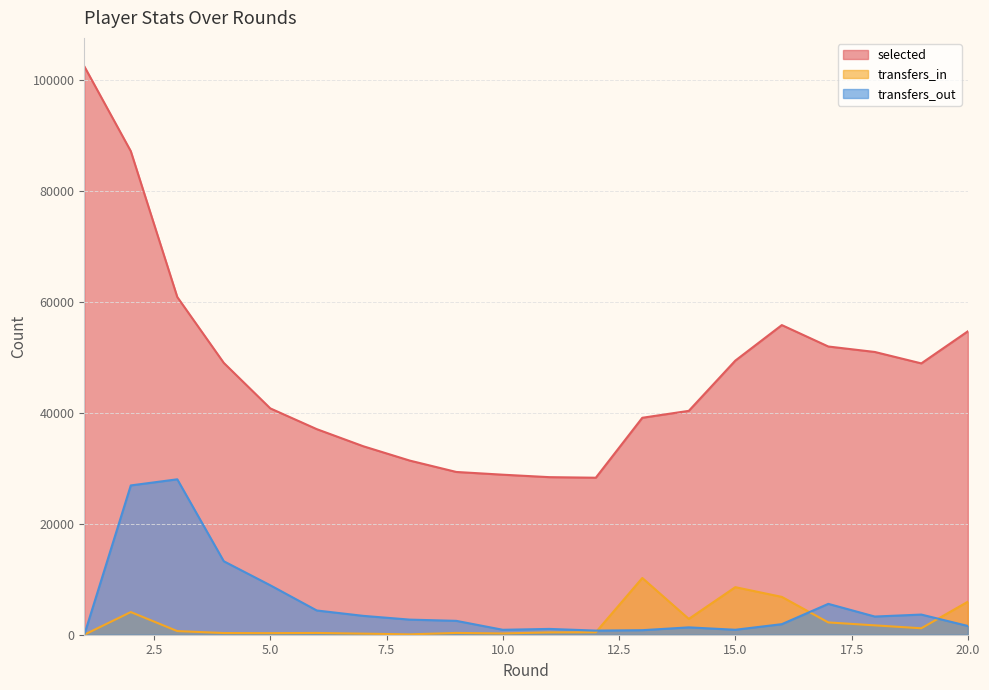

True or false: transfers_in has more than 0 interior local peaks.

True